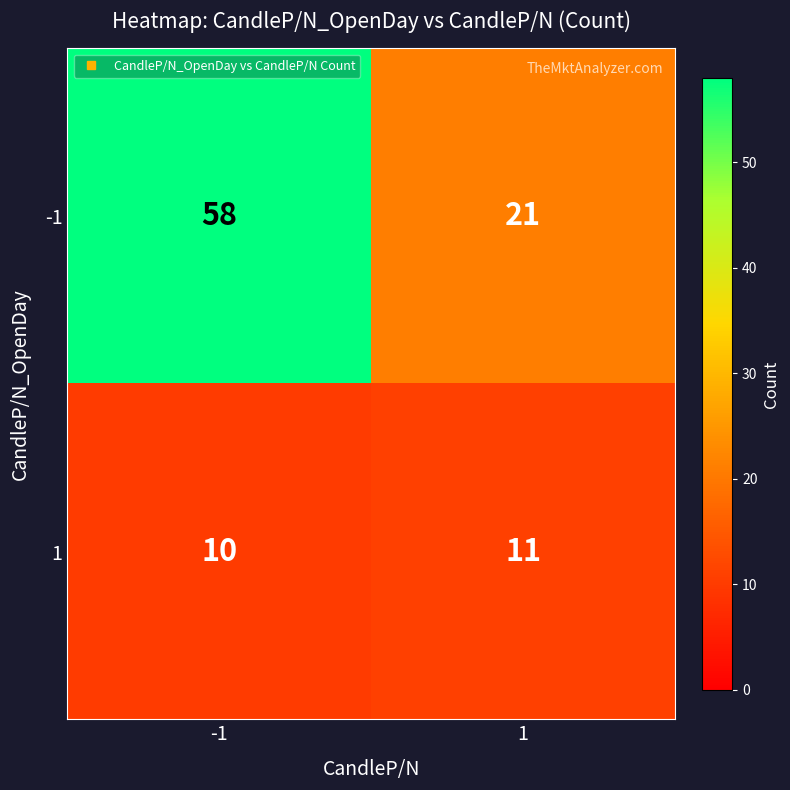

What is the approximate value of 1 at -1?

10